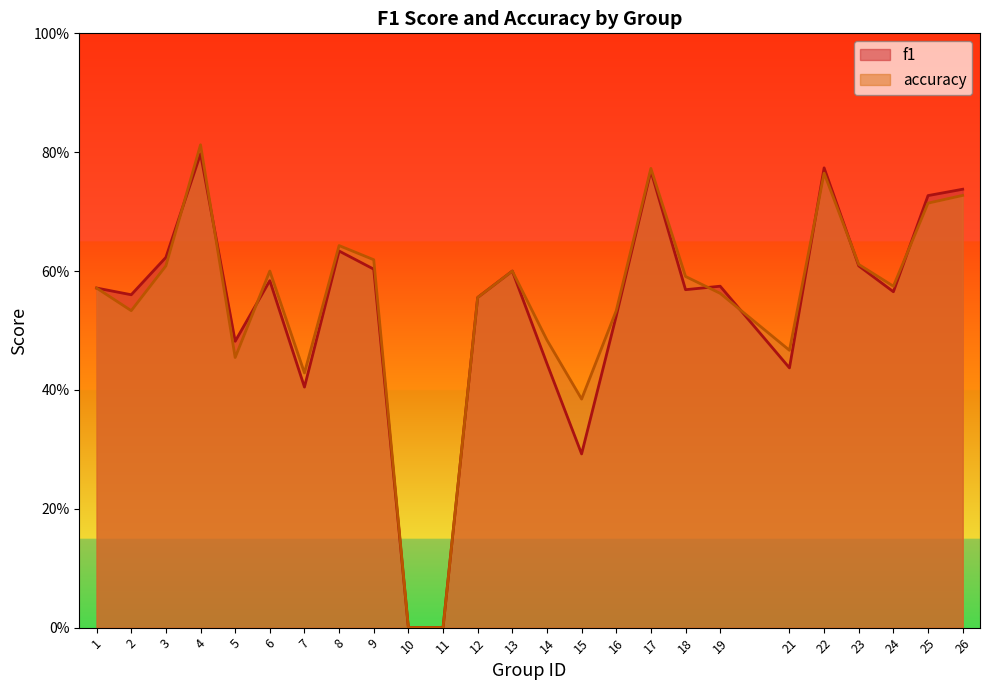

What is the total value across all series at 14?

0.9